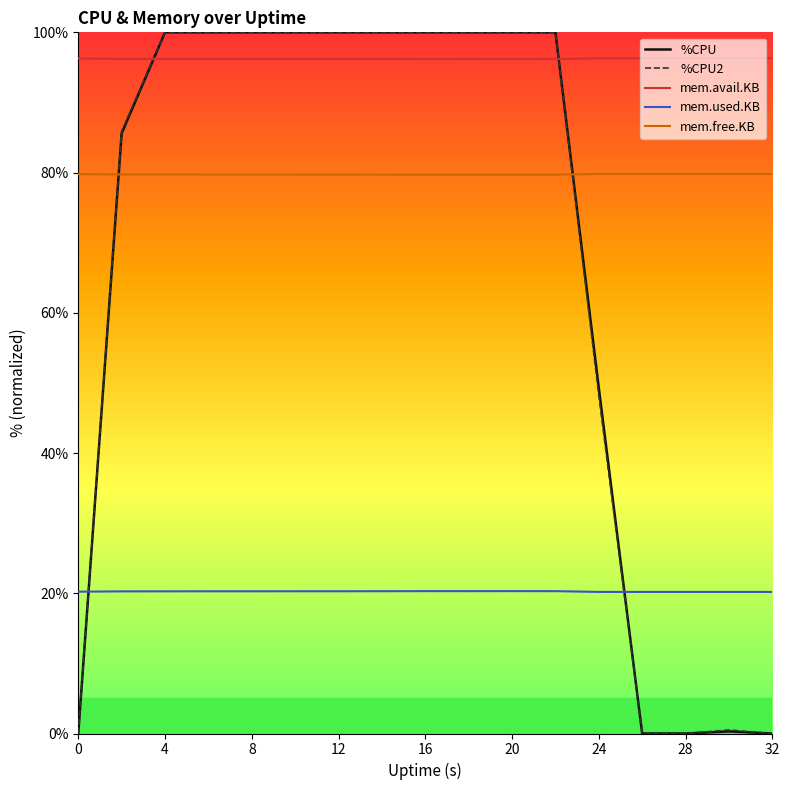

What is the lowest value of the mem.avail.KB series?

96.2